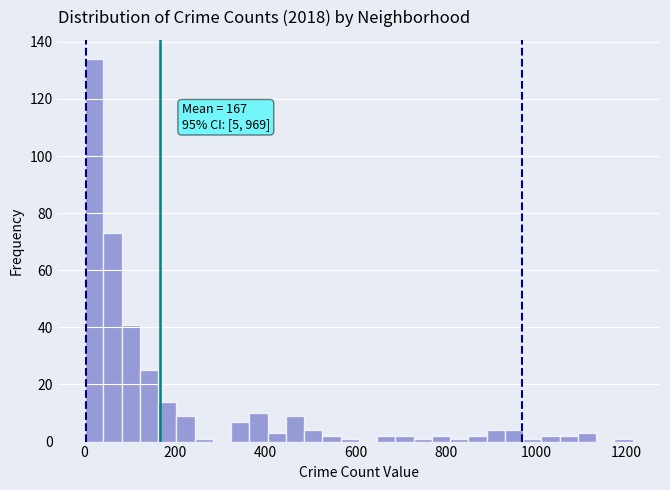

Read against the x-axis, roughly where is the centre of the tallest bar?

20